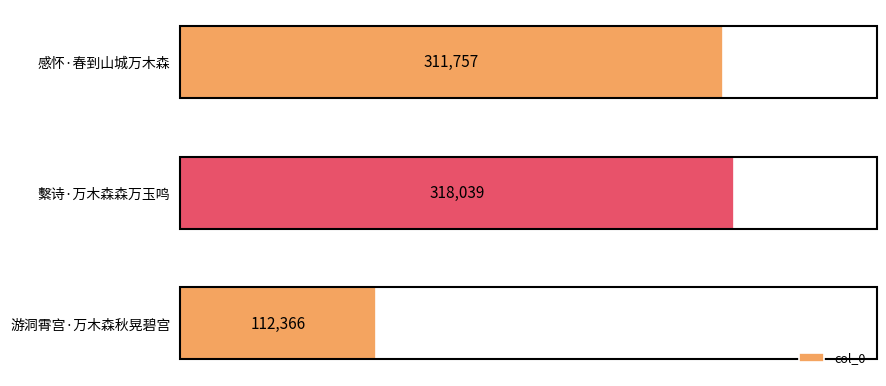

Rank the categories by value from highest to lowest.

繫诗·万木森森万玉鸣, 感怀·春到山城万木森, 游洞霄宫·万木森秋晃碧宫